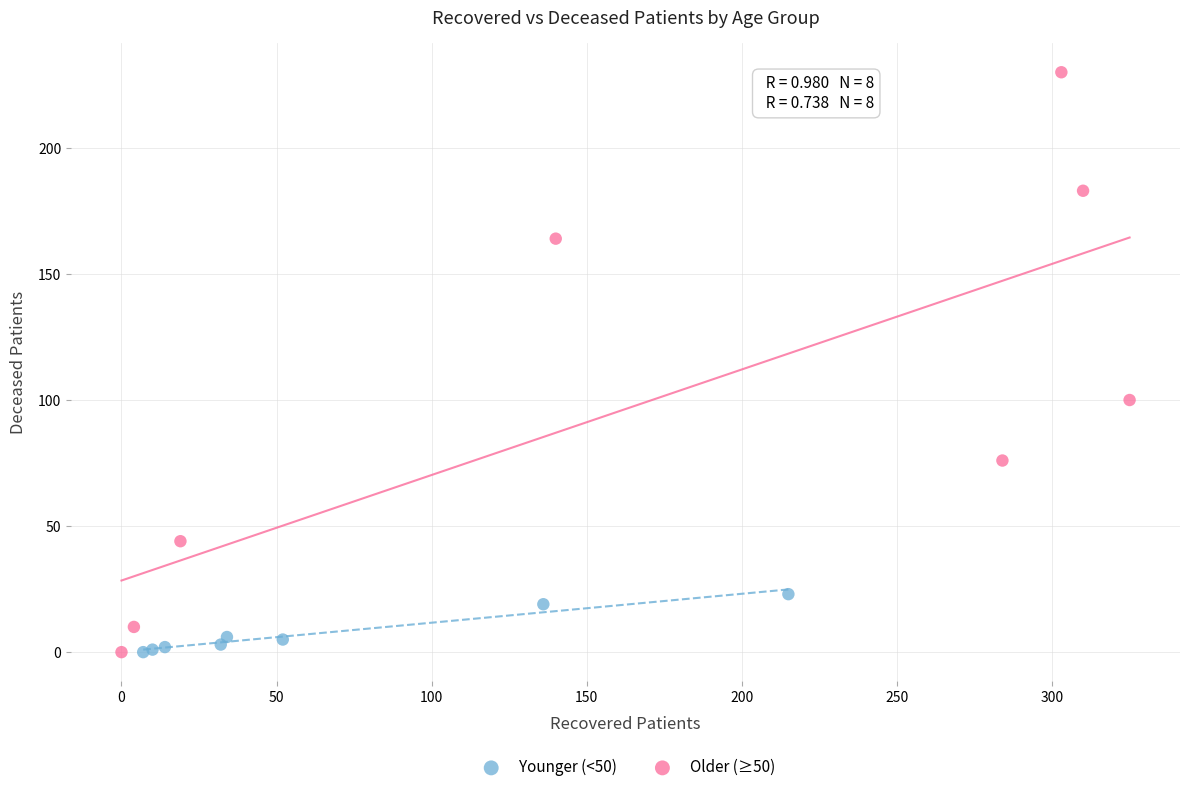

Which series reaches the maximum Y coordinate?

Older (≥50)